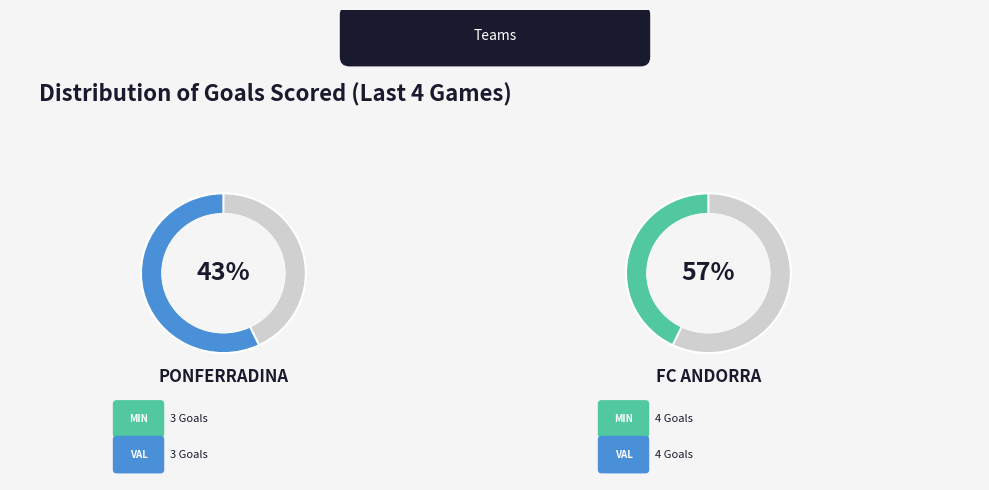

The Ponferradina slice represents 32% of the pie. True or false?

False